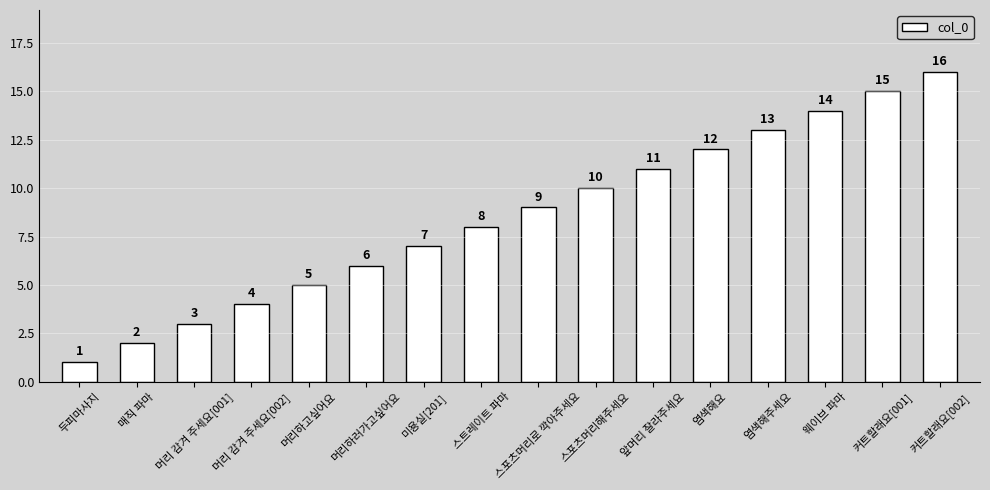

Is it true that the value at 머리 감겨 주세요[001] is 1?

False